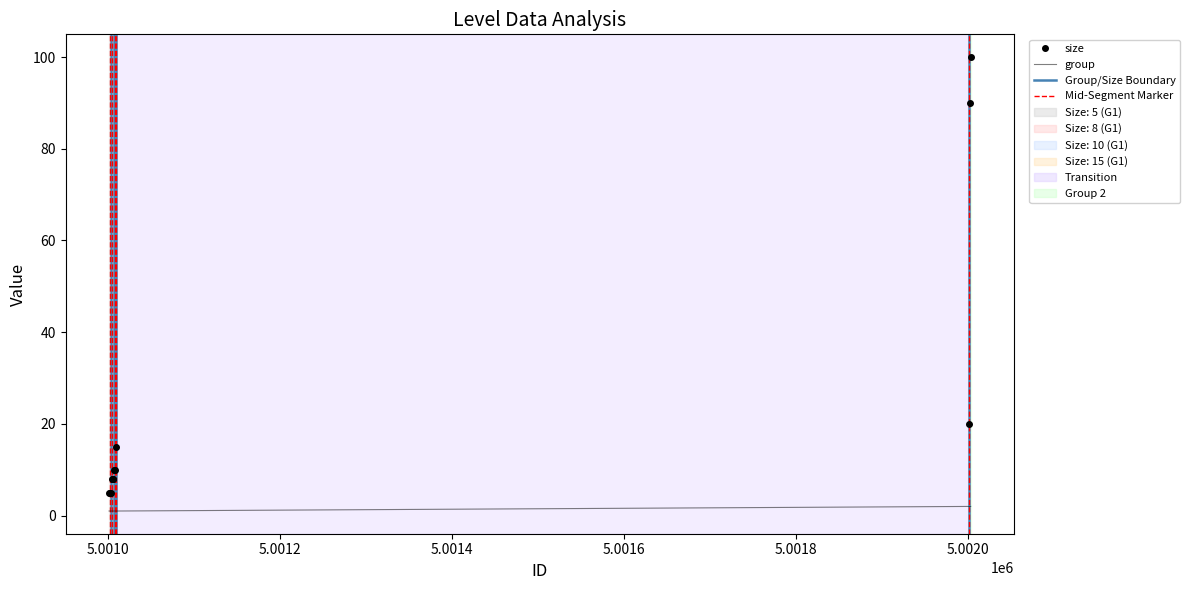

At 5001008, list the series in order from largest to smallest.

size, group